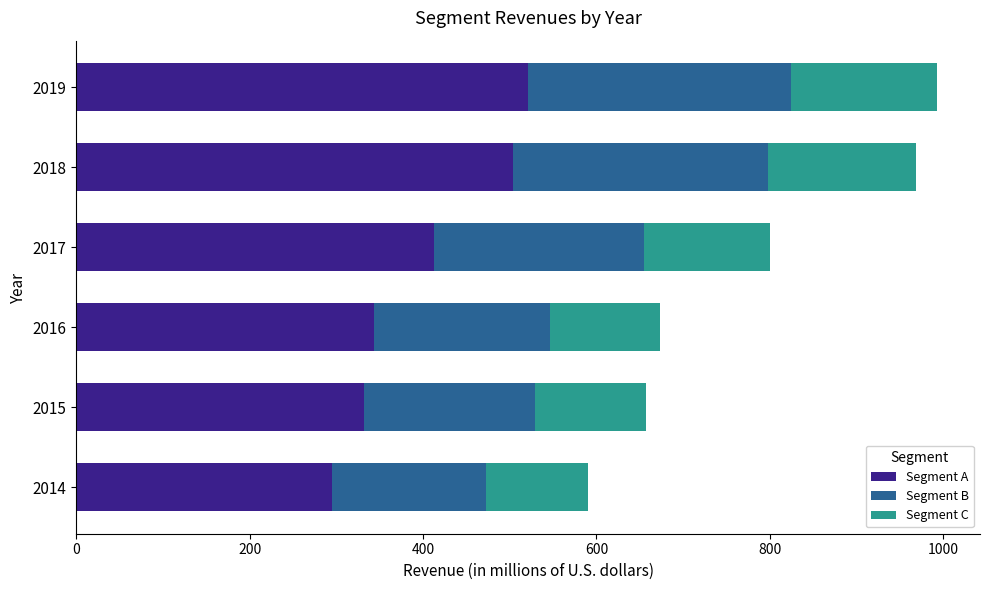

What are all the series names shown in the legend?

Segment A, Segment B, Segment C